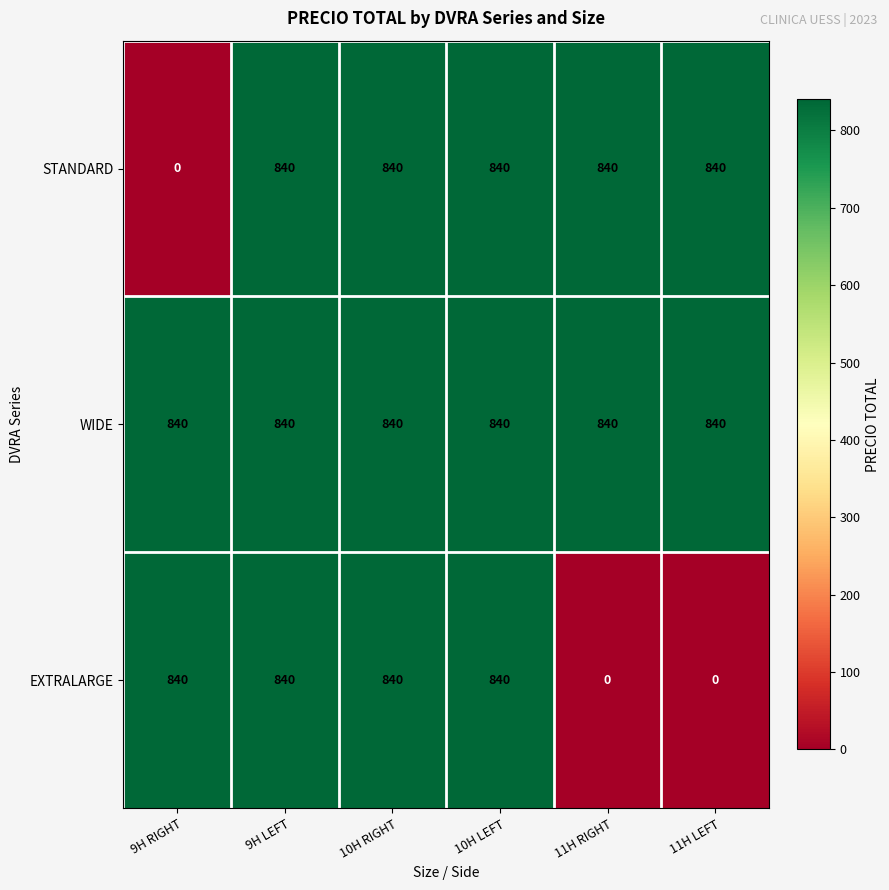

At how many categories does at least one series exceed 534?

6